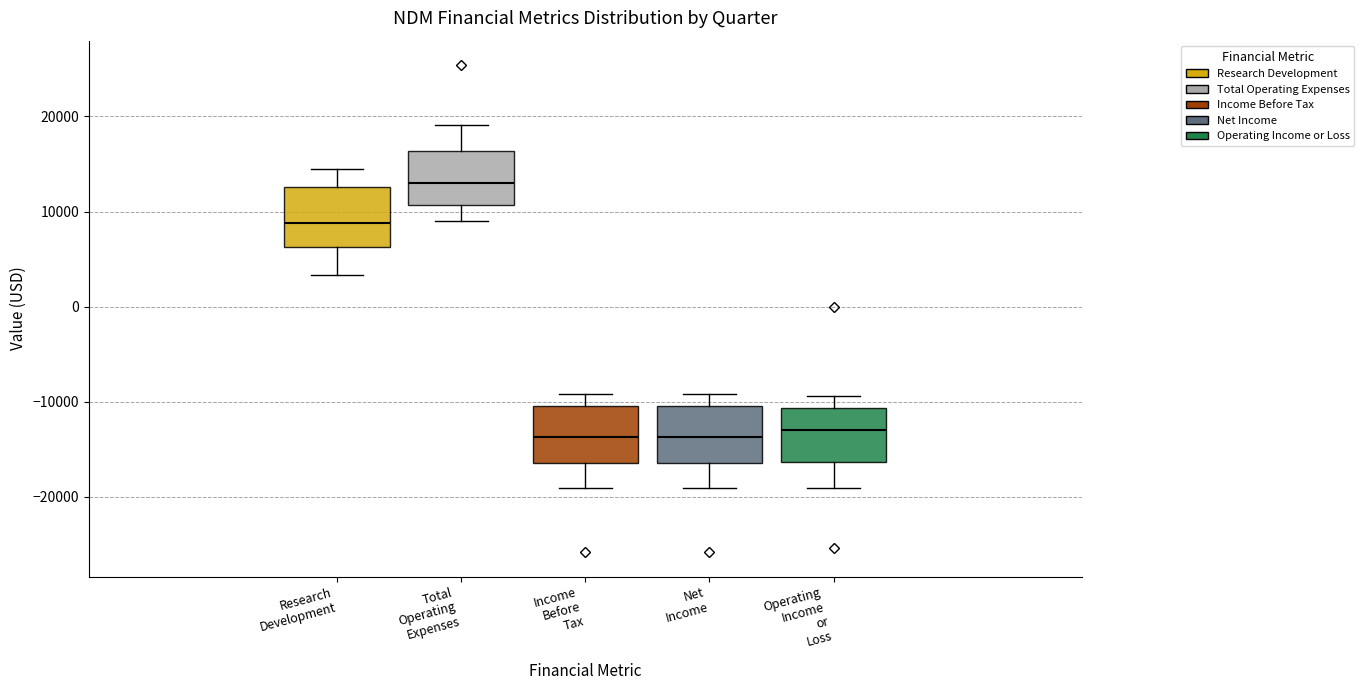

Which box's median line is the highest?

Total Operating Expenses